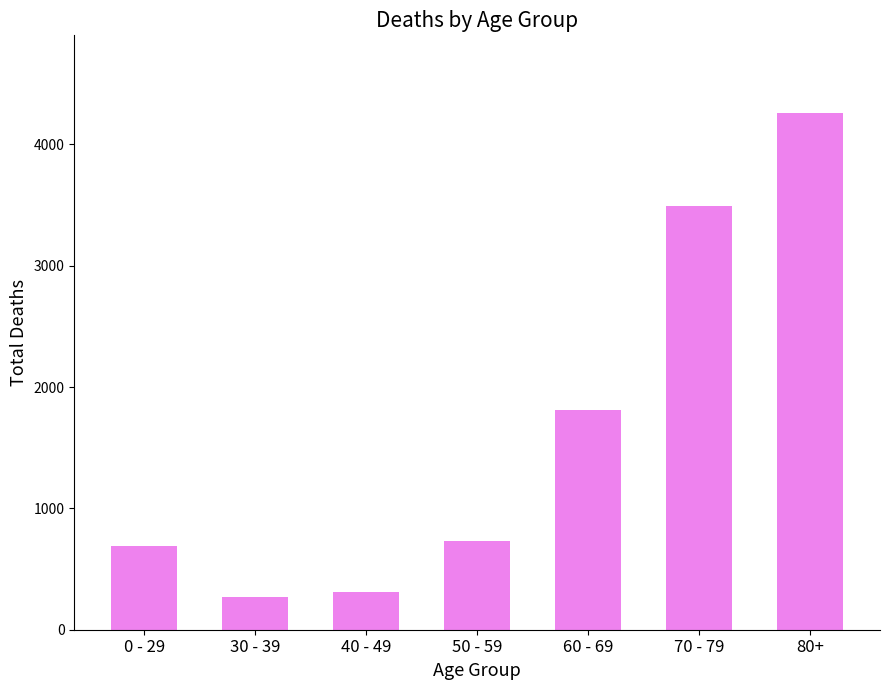

What is the difference between the values at 60 - 69 and 70 - 79?

1677